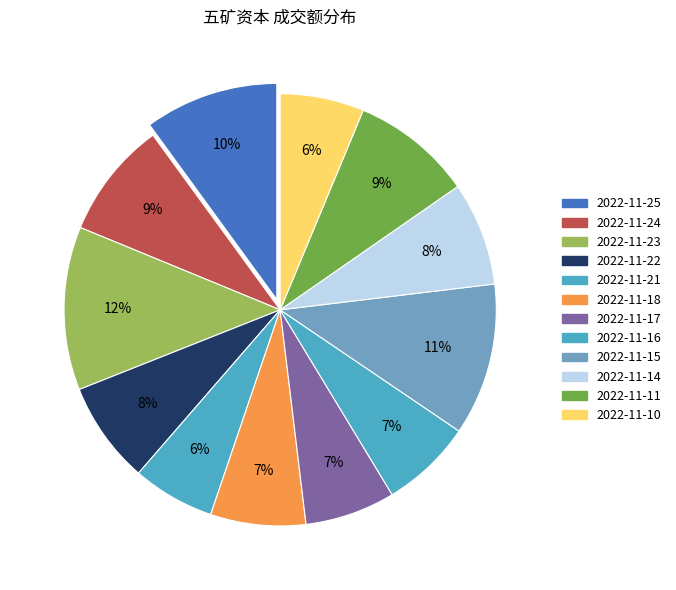

To the nearest percent, what is the difference between the 2022-11-18 and 2022-11-23 slice percentages?

5%